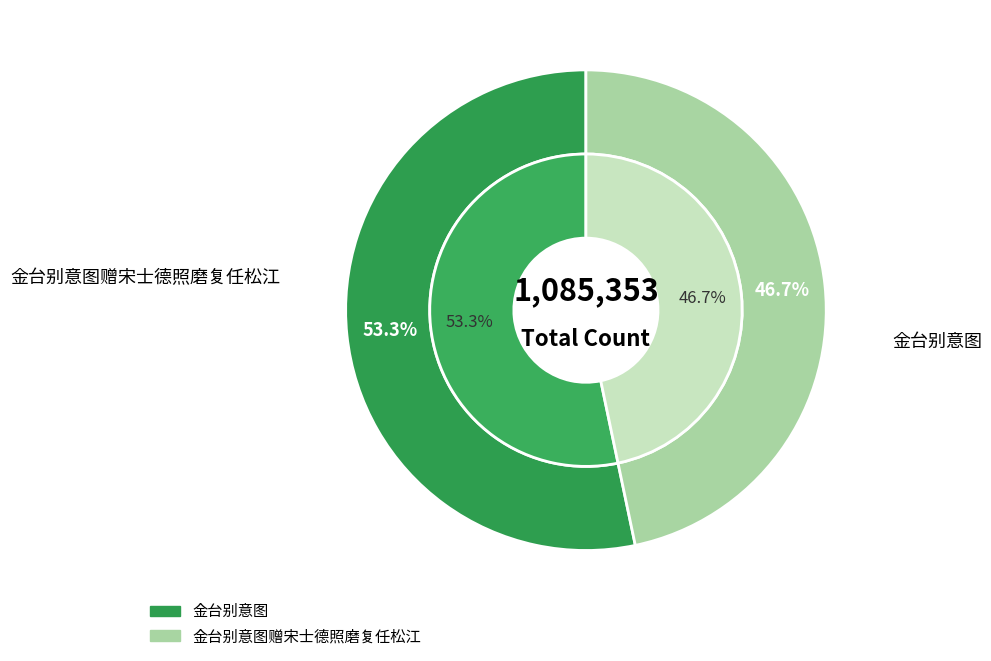

How many slices are in this pie chart?

2